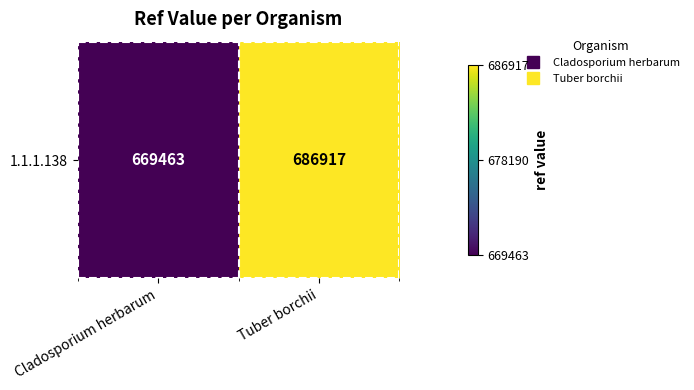

Approximately how many times larger is the value at Tuber borchii compared to Cladosporium herbarum?

1.0